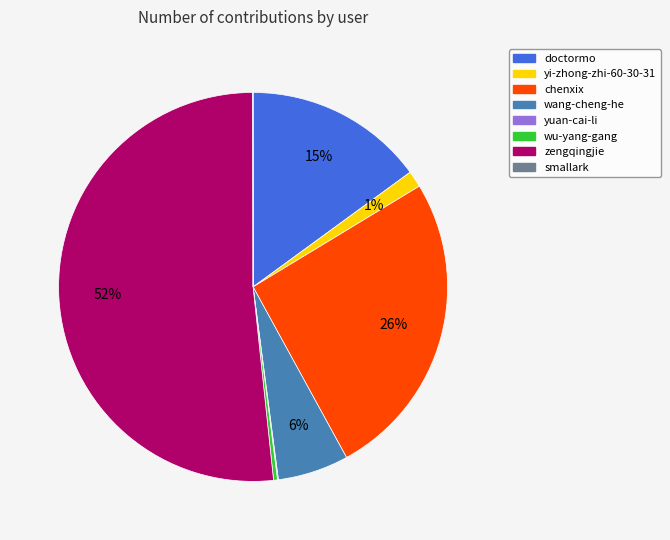

To the nearest percent, what is the difference between the largest and smallest slice percentages?

52%